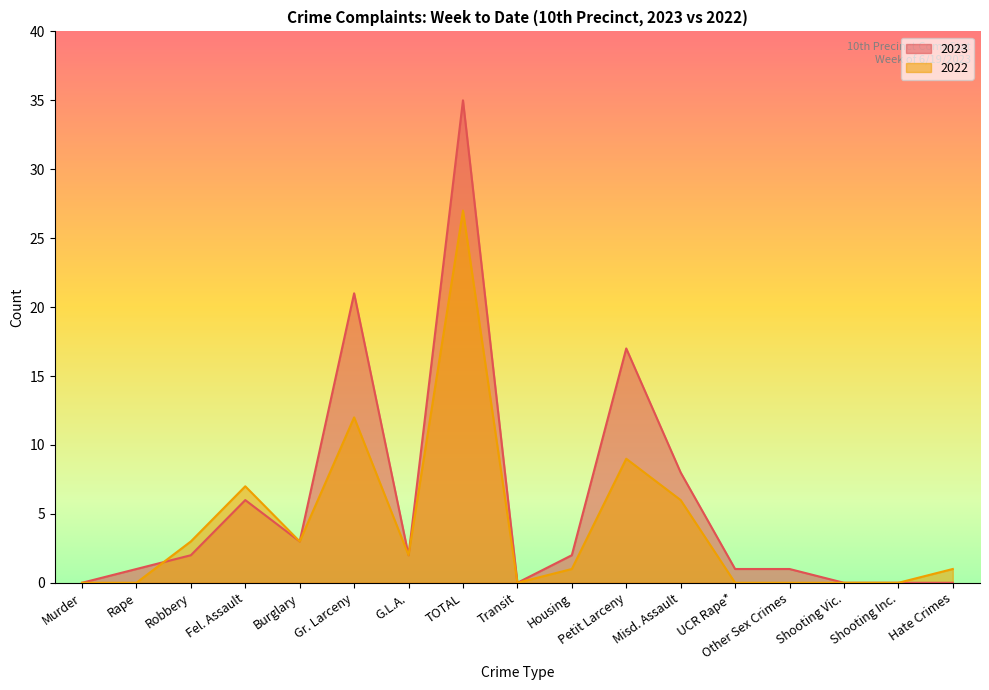

True or false: 2022 has more than 0 points higher than both neighbors.

True